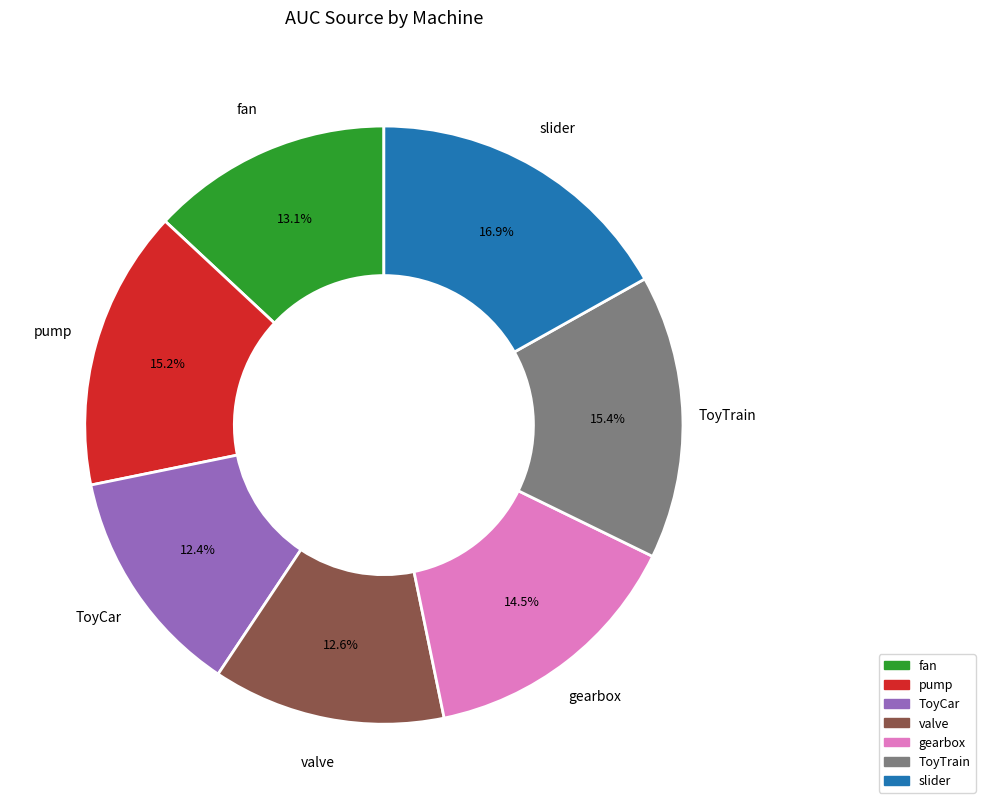

Which has a higher value, ToyCar or fan?

fan